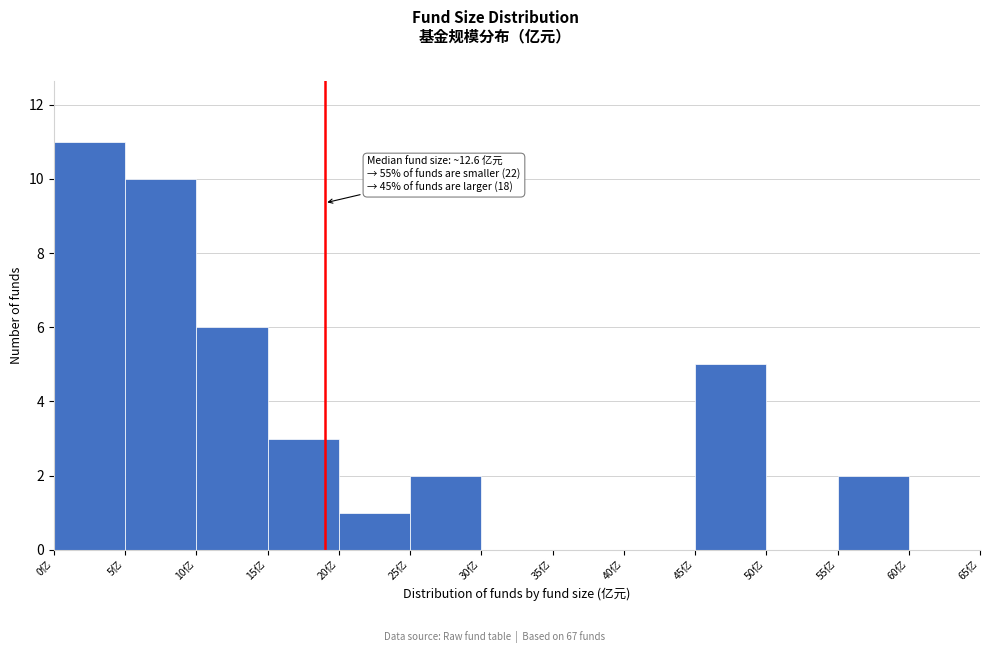

Over which range of the x-axis is the bar tallest?

0 to 5